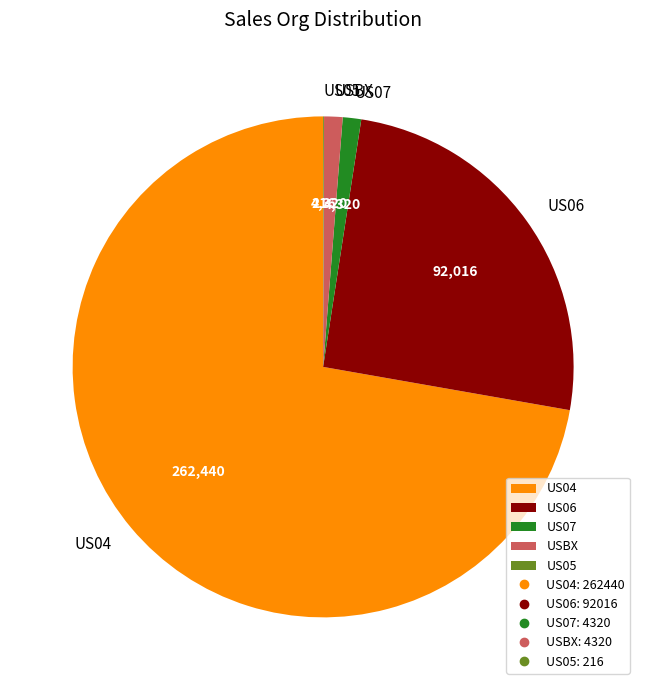

Combined, do USBX and US07 account for over 50%?

No